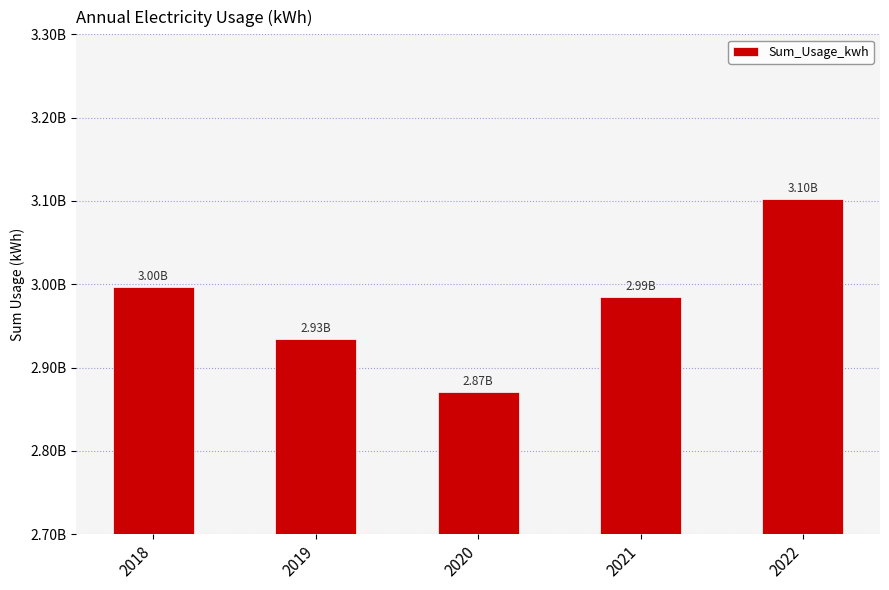

Where is the data nearest to the value 2986606287?

2021